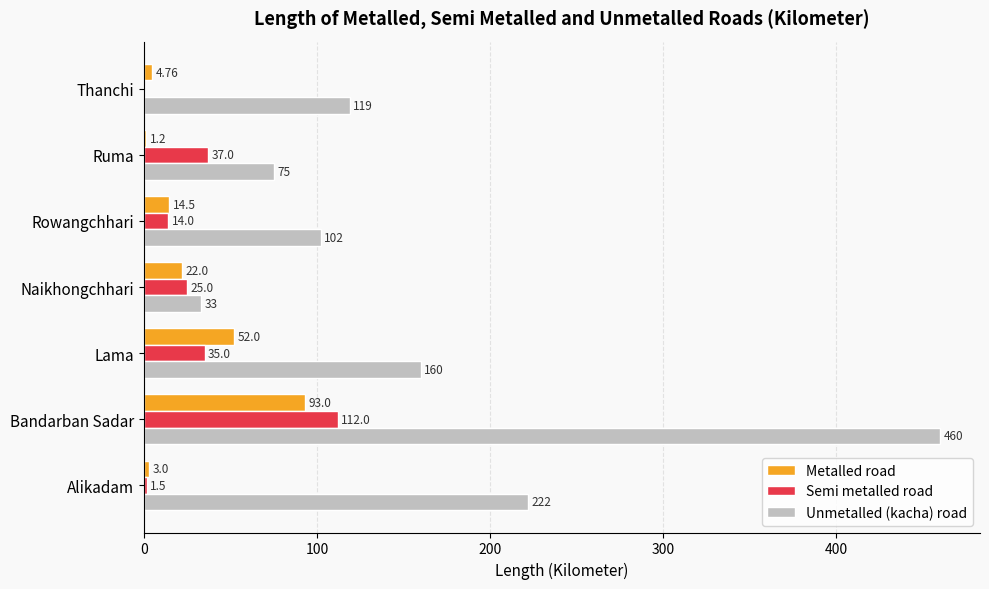

What is the sum of the Semi metalled road values at Alikadam and Ruma?

38.5